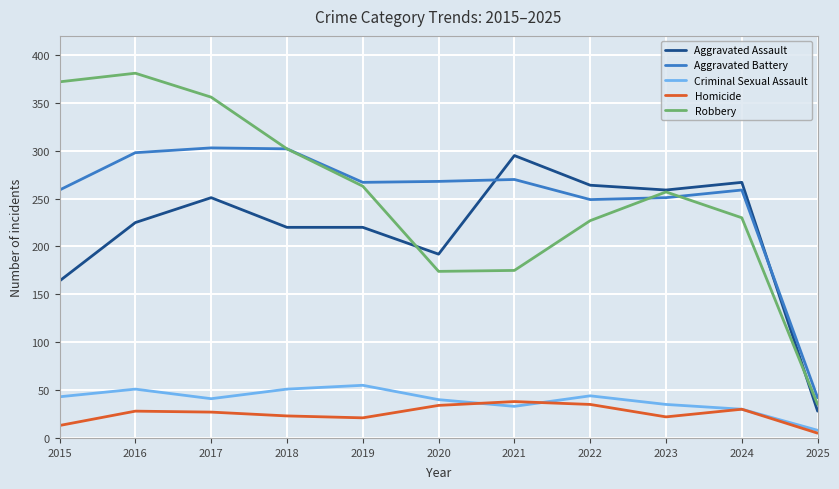

What is the greatest value displayed?

381